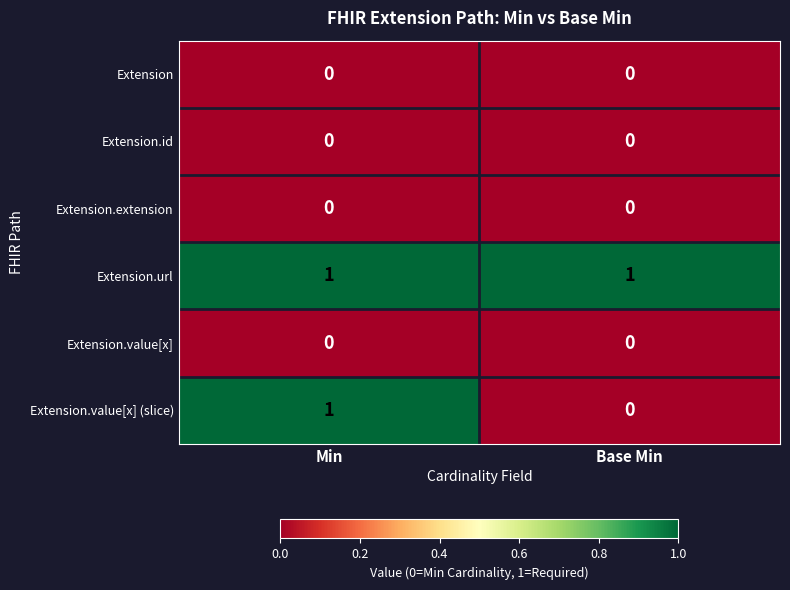

What is the maximum value shown in the chart?

1